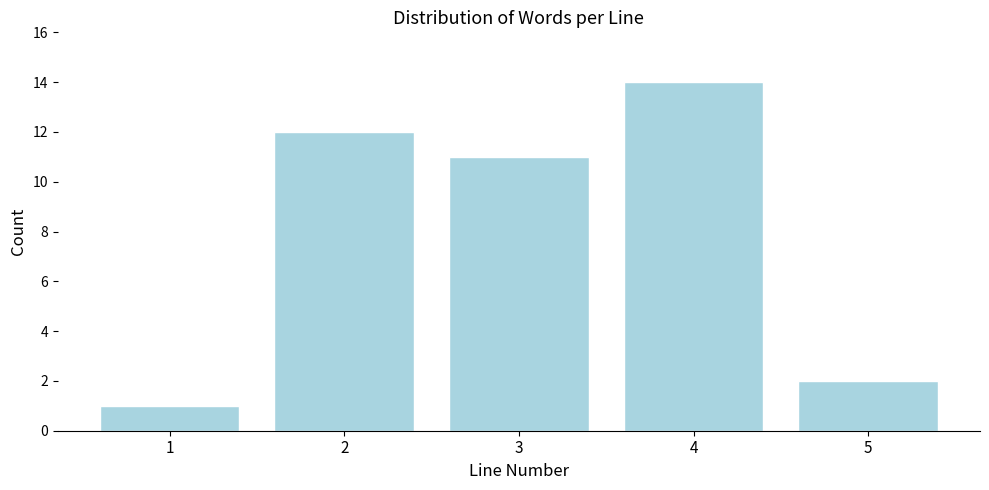

Reading right to left, list all the values displayed in this chart.

2	14	11	12	1